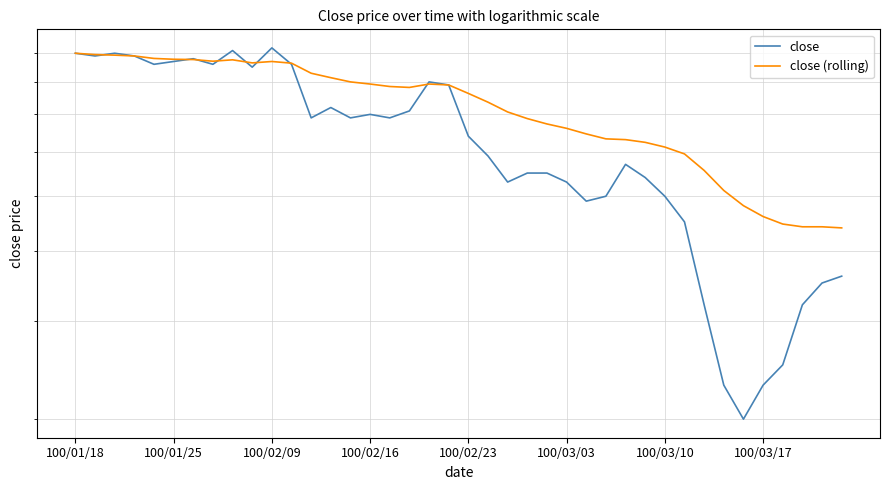

Rank the series by their average value, from highest to lowest.

close (rolling), close